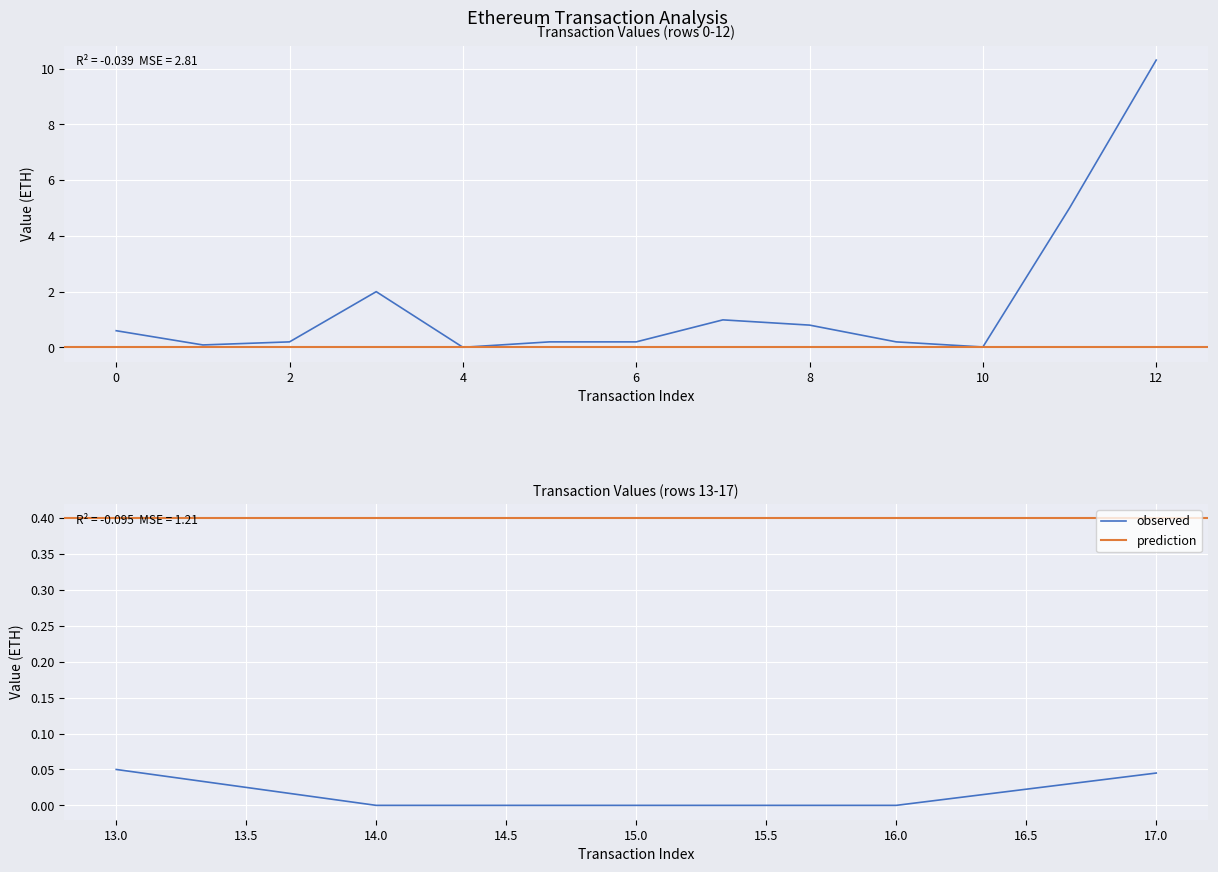

What is the spread (max minus min) of values at 0?

0.6